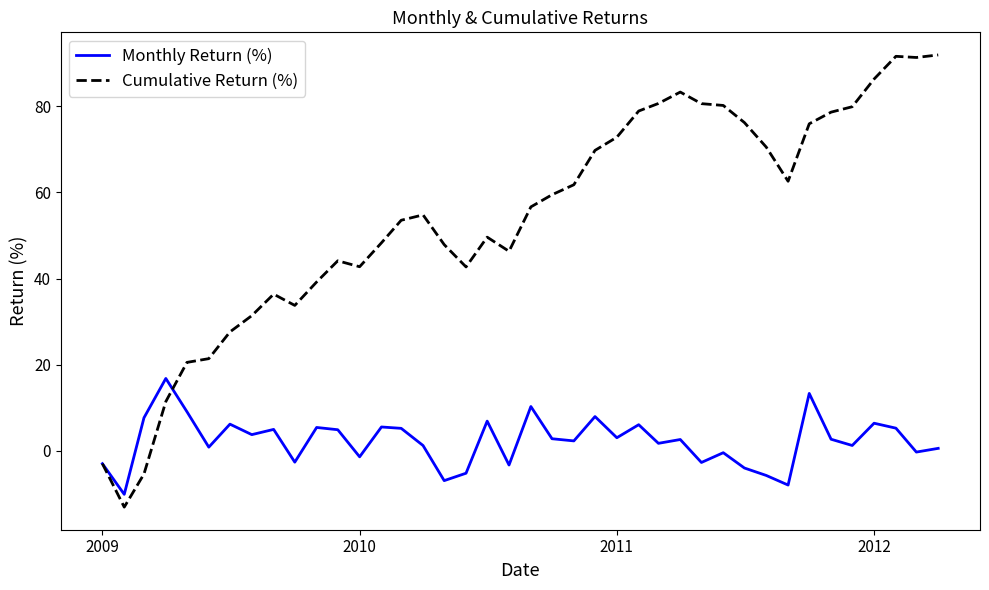

What is the smallest value displayed?

-13.0